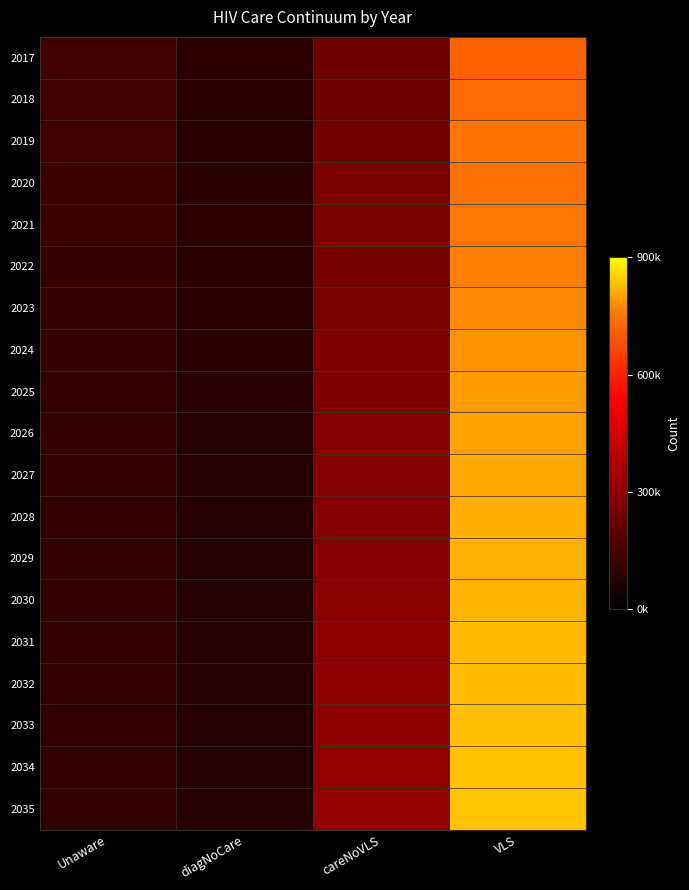

Reading left to right, extract all data points from this chart.

2017: Unaware=142301	diagNoCare=93121	careNoVLS=234514	VLS=709944
2018: Unaware=137181	diagNoCare=88928	careNoVLS=240884	VLS=728344
2019: Unaware=132632	diagNoCare=85793	careNoVLS=246836	VLS=744325
2020: Unaware=130676	diagNoCare=88232	careNoVLS=259208	VLS=738439
2021: Unaware=126911	diagNoCare=90717	careNoVLS=258486	VLS=748094
2022: Unaware=122475	diagNoCare=88653	careNoVLS=258327	VLS=764384
2023: Unaware=119091	diagNoCare=85441	careNoVLS=263317	VLS=776198
2024: Unaware=116340	diagNoCare=83004	careNoVLS=268116	VLS=786108
2025: Unaware=114079	diagNoCare=81262	careNoVLS=272598	VLS=794552
2026: Unaware=112221	diagNoCare=80048	careNoVLS=276811	VLS=801803
2027: Unaware=110704	diagNoCare=79230	careNoVLS=280790	VLS=808072
2028: Unaware=109478	diagNoCare=78708	careNoVLS=284566	VLS=813524
2029: Unaware=108503	diagNoCare=78409	careNoVLS=288163	VLS=818289
2030: Unaware=107744	diagNoCare=78277	careNoVLS=291601	VLS=822472
2031: Unaware=107172	diagNoCare=78272	careNoVLS=294899	VLS=826159
2032: Unaware=106763	diagNoCare=78362	careNoVLS=298071	VLS=829420
2033: Unaware=106495	diagNoCare=78523	careNoVLS=301129	VLS=832314
2034: Unaware=106351	diagNoCare=78737	careNoVLS=304084	VLS=834892
2035: Unaware=106314	diagNoCare=78990	careNoVLS=306948	VLS=837195